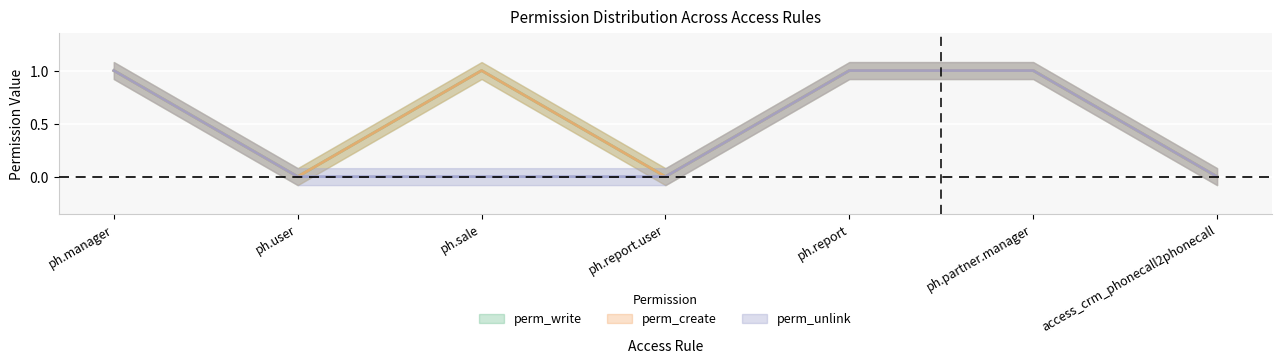

Is this an area chart (filled region under the line)?

No